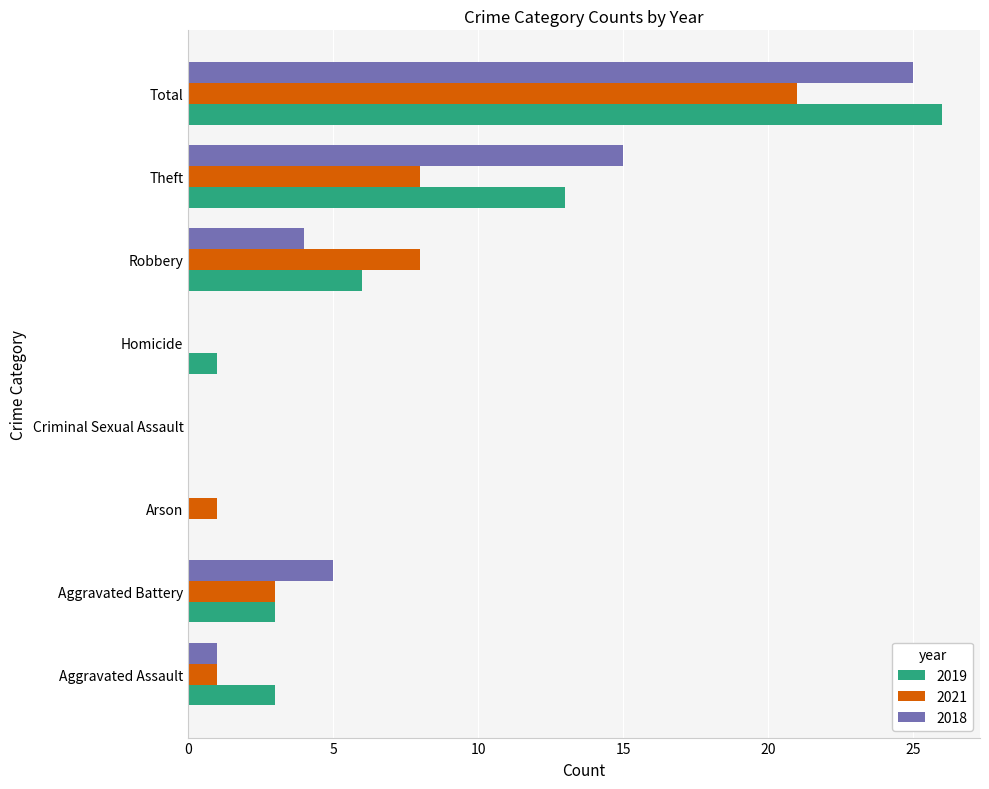

What is the sum of all 2021 values?

42